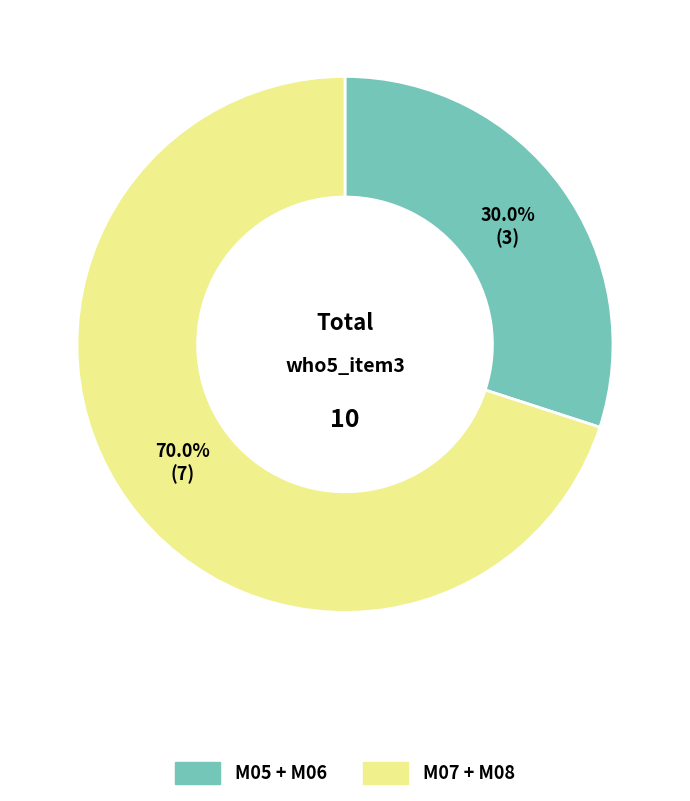

How many slices are in this pie chart?

2